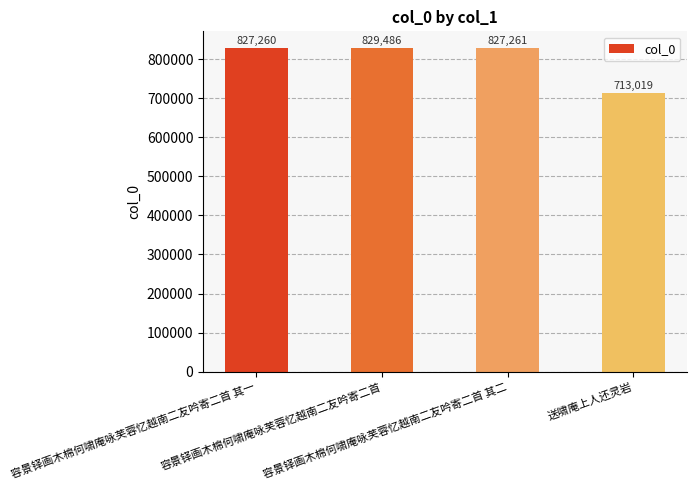

What is the greatest value displayed?

829486